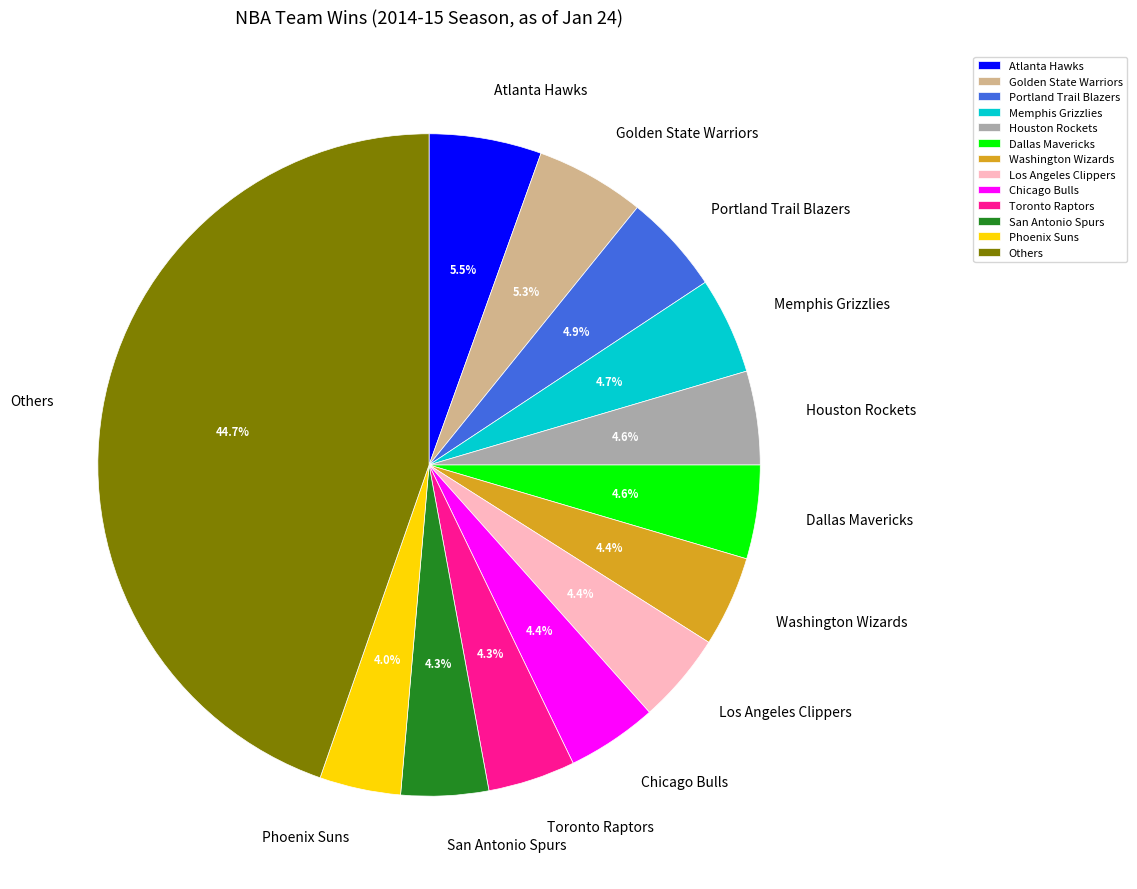

To the nearest percent, what is the difference between the largest and smallest slice percentages?

41%